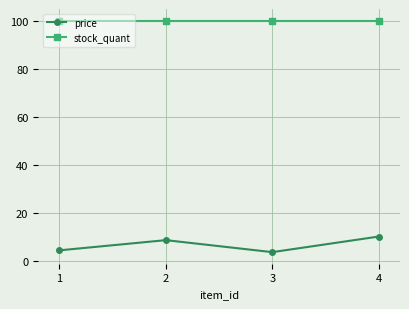

The stock_quant series shows 100.0 at 2. True or false?

True